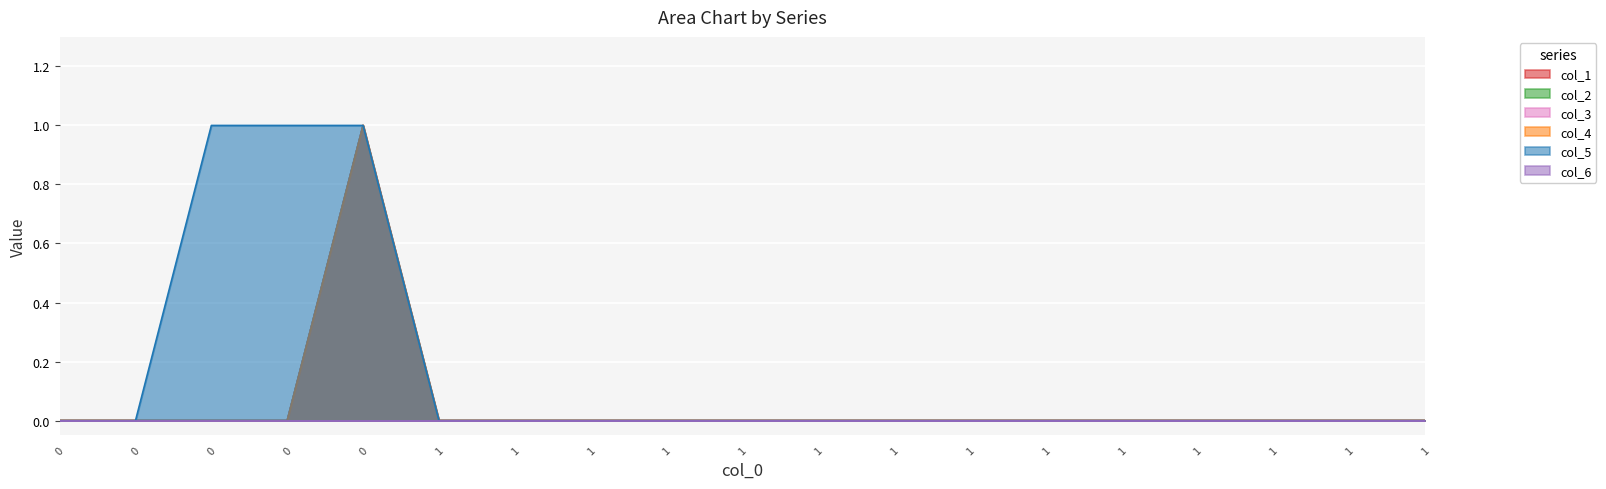

The col_4 series shows 0 at 1. True or false?

True